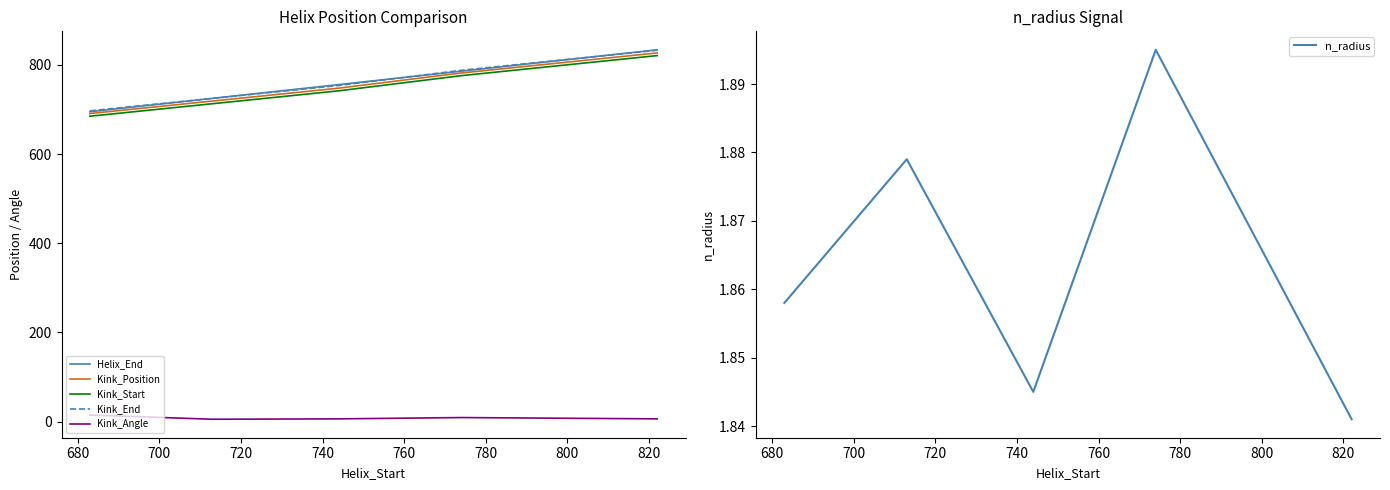

True or false: Kink_Angle and Helix_End intersect in this chart.

False